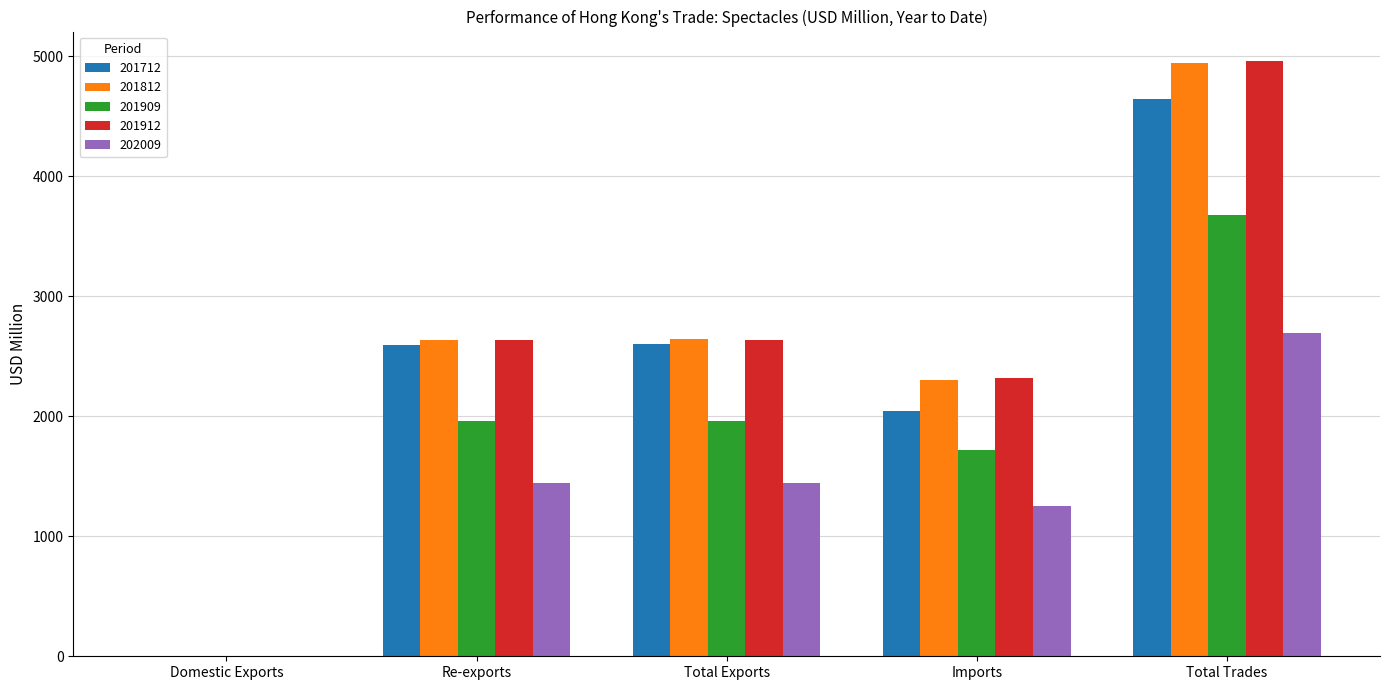

How many groups of bars are there?

5